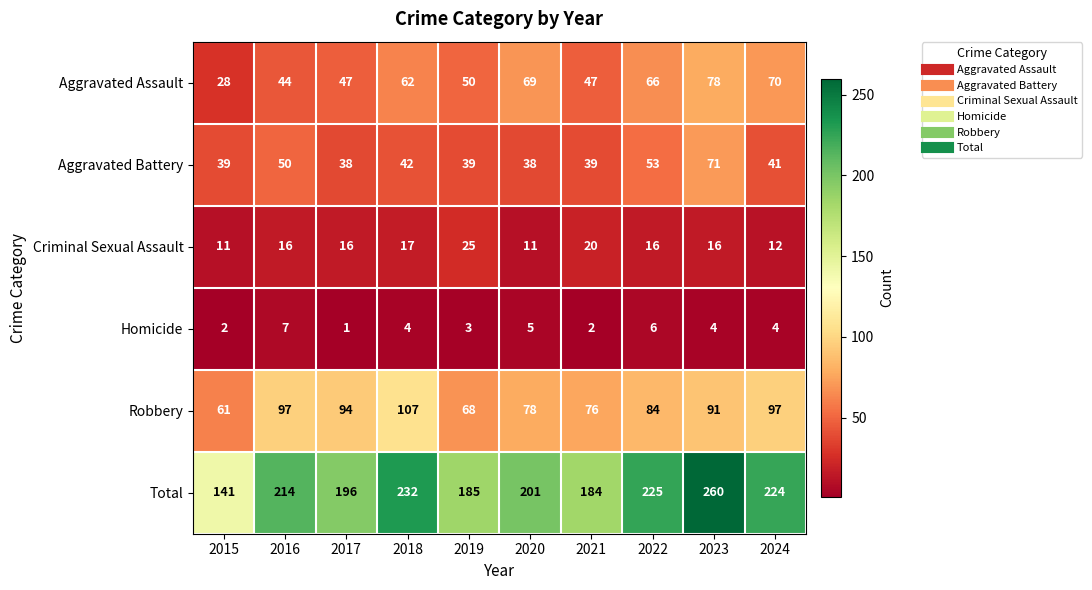

What is the total value across all series at 2017?

392